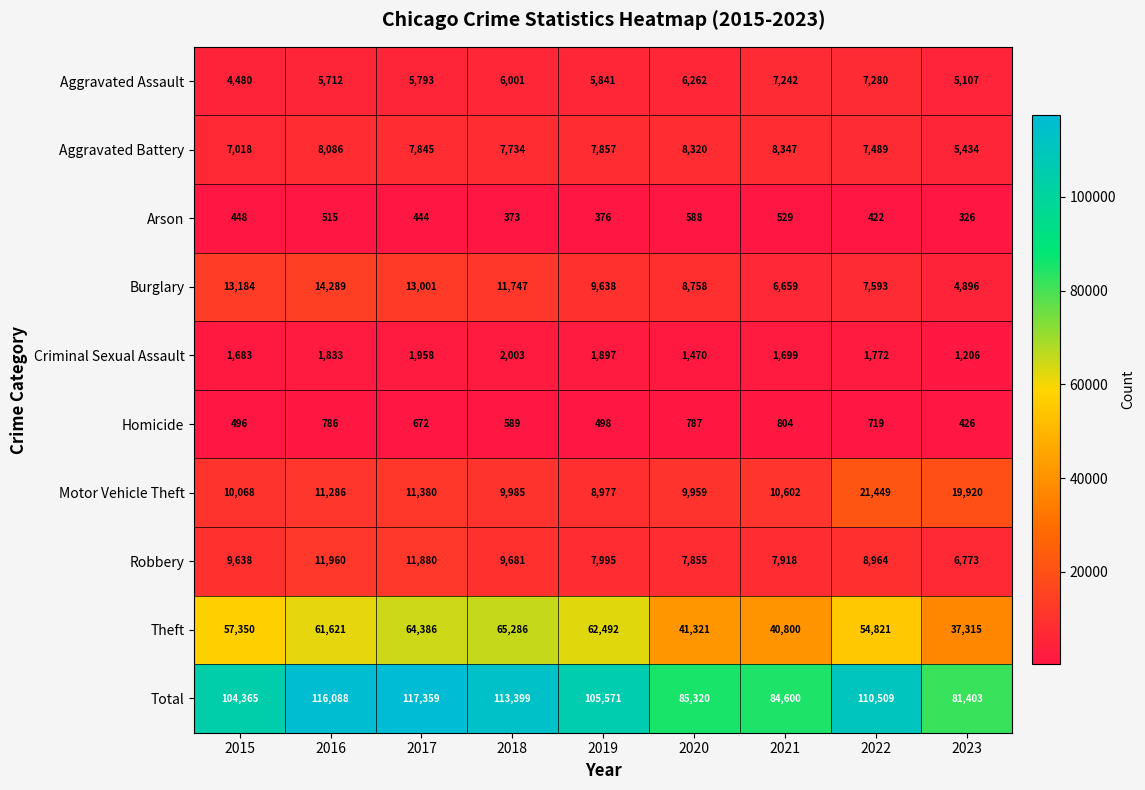

The Motor Vehicle Theft series shows 16578 at 2016. True or false?

False